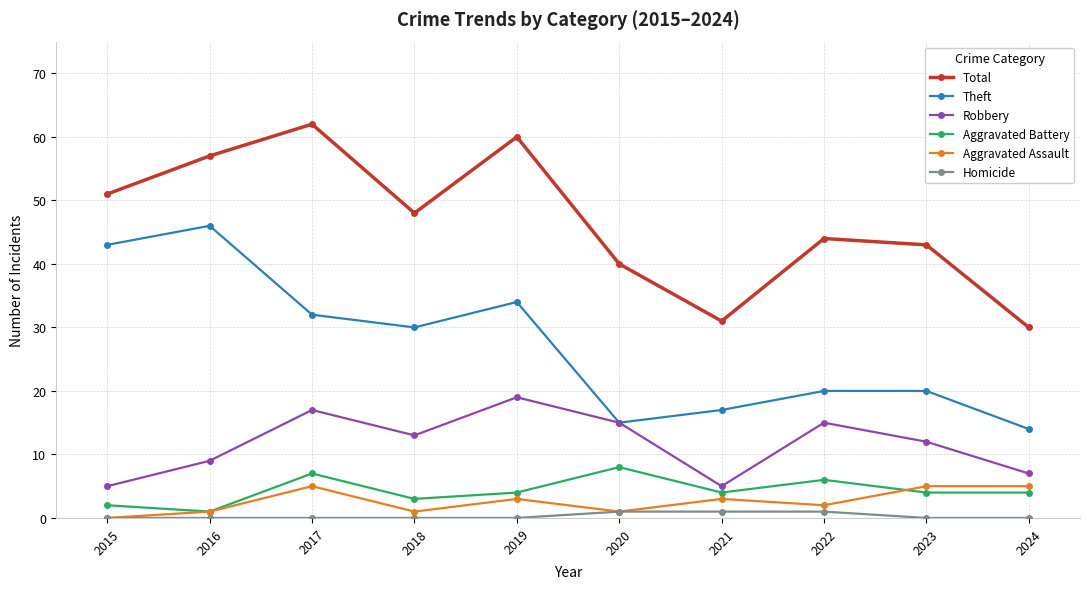

True or false: Total and Aggravated Battery cross at least once.

False